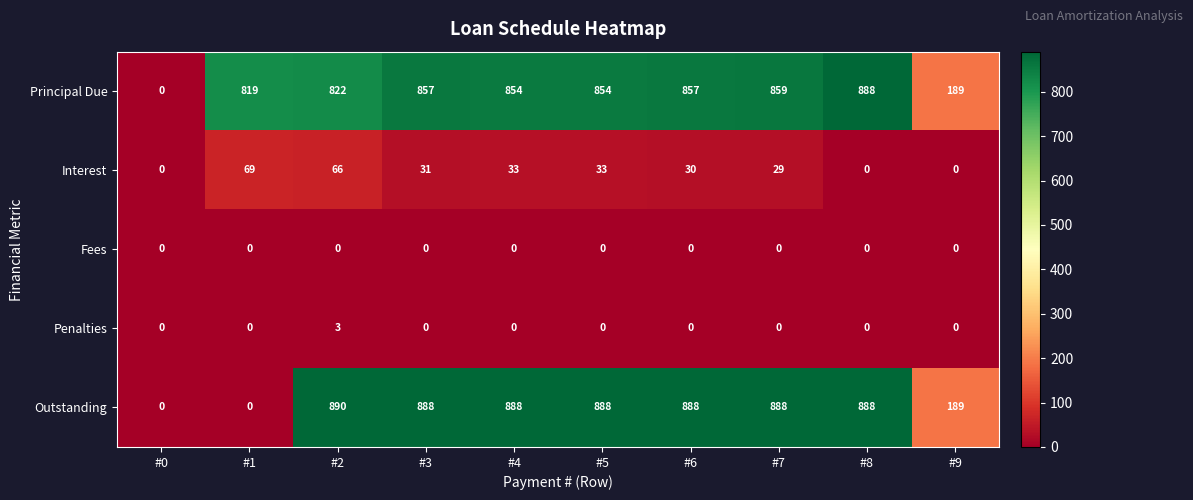

Which label corresponds to the largest value in the chart?

#2